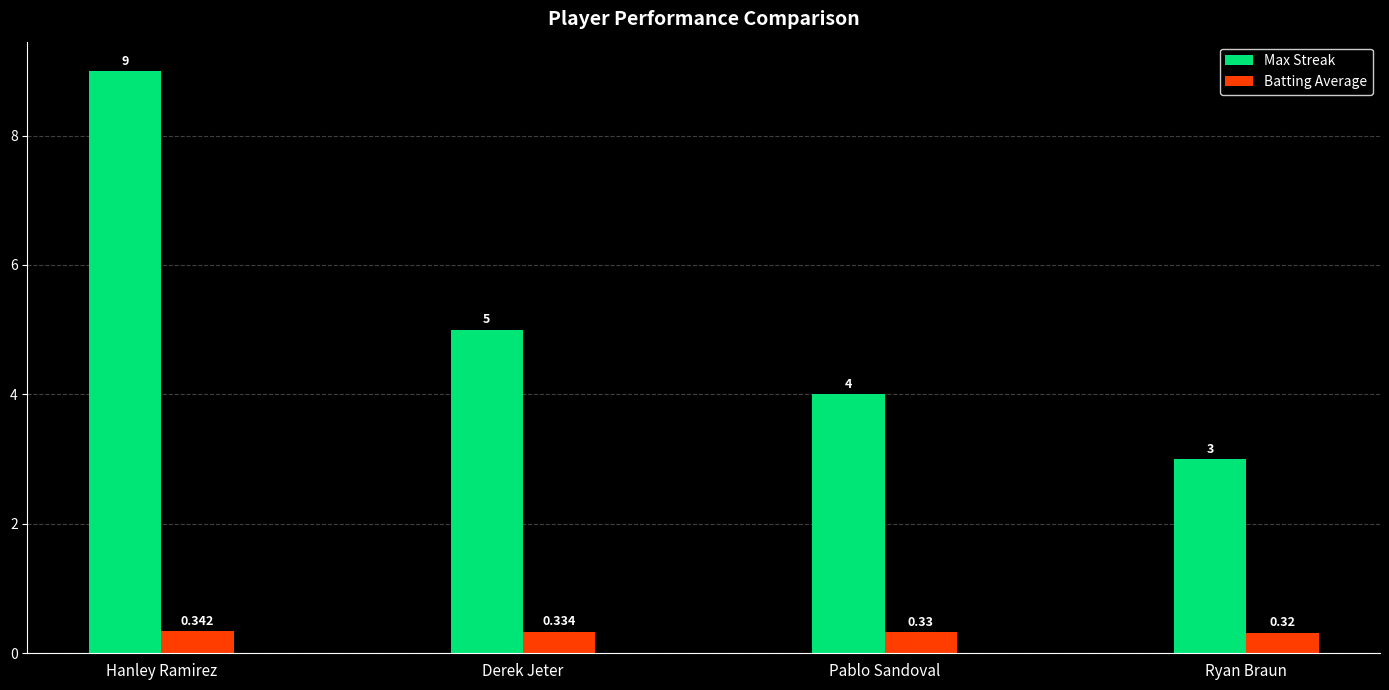

Which category has the highest value in the Batting Average series?

Hanley Ramirez